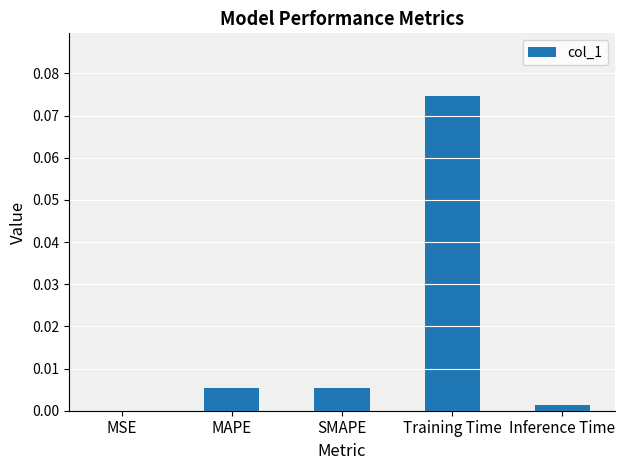

Which category has the highest value across all series?

Training Time